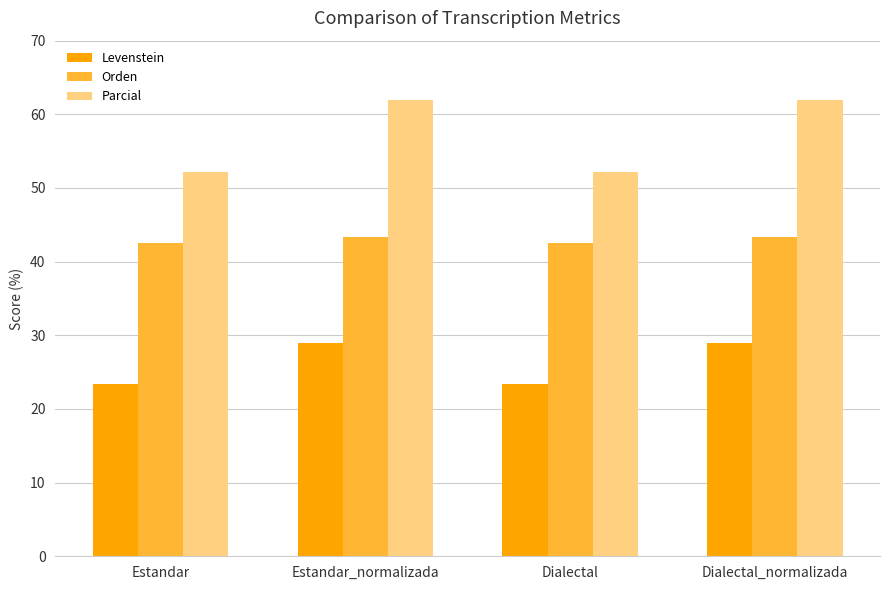

Count the number of data series in this chart.

3